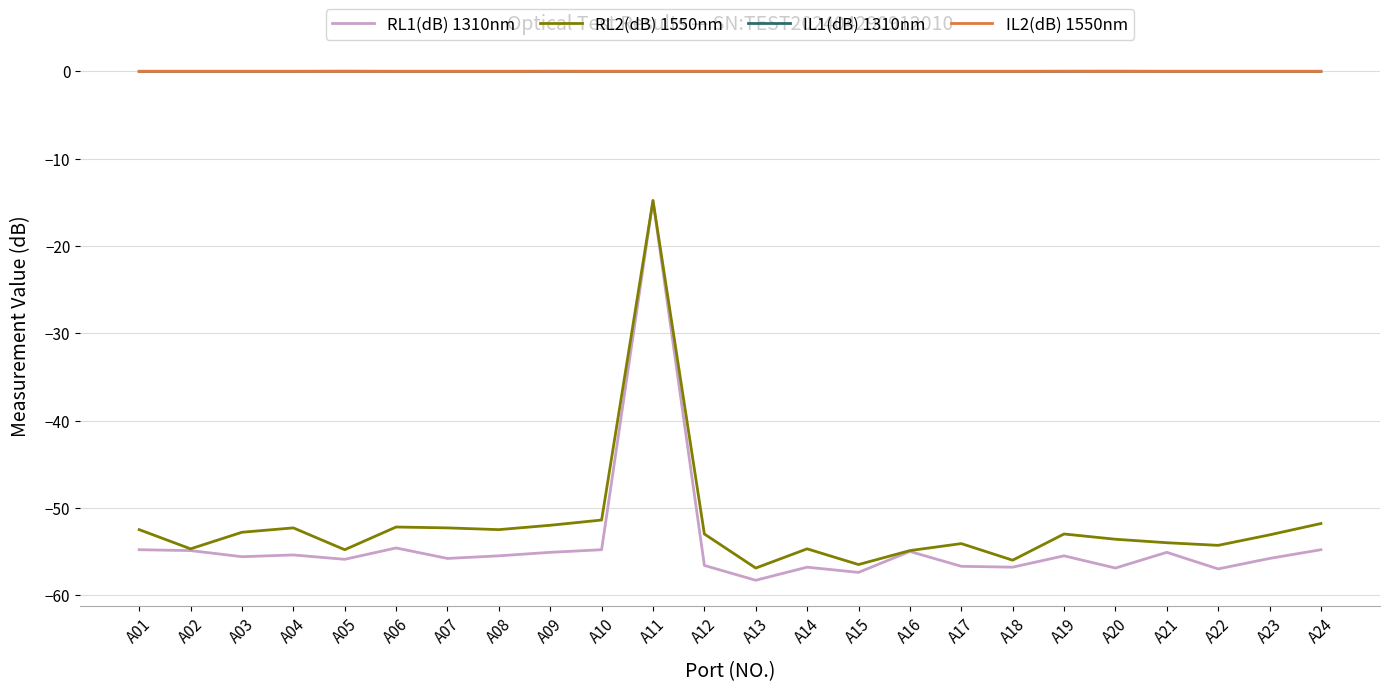

True or false: IL2(dB) 1550nm and RL2(dB) 1550nm cross at least once.

False